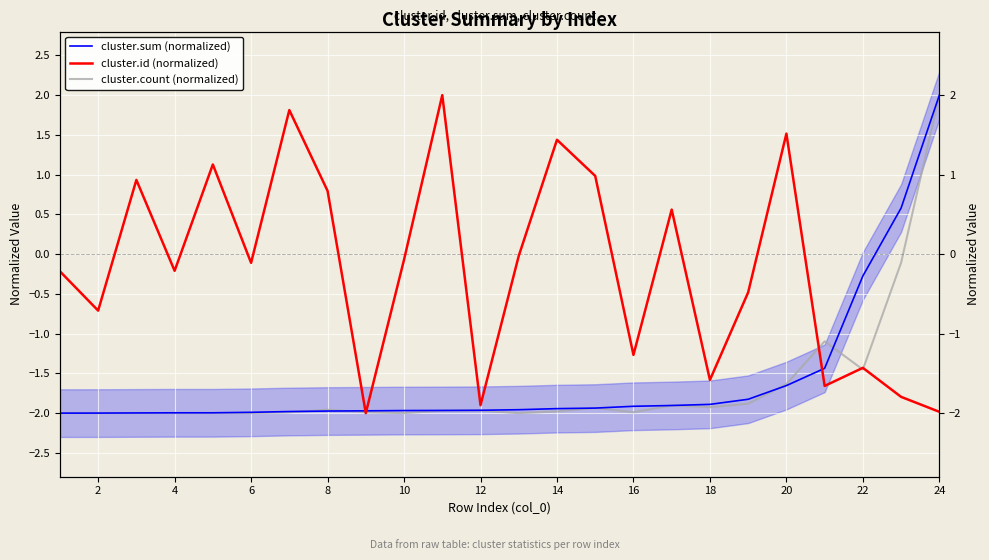

Rank the series at 10 from lowest to highest value.

cluster.count (normalized), cluster.sum (normalized), cluster.id (normalized)